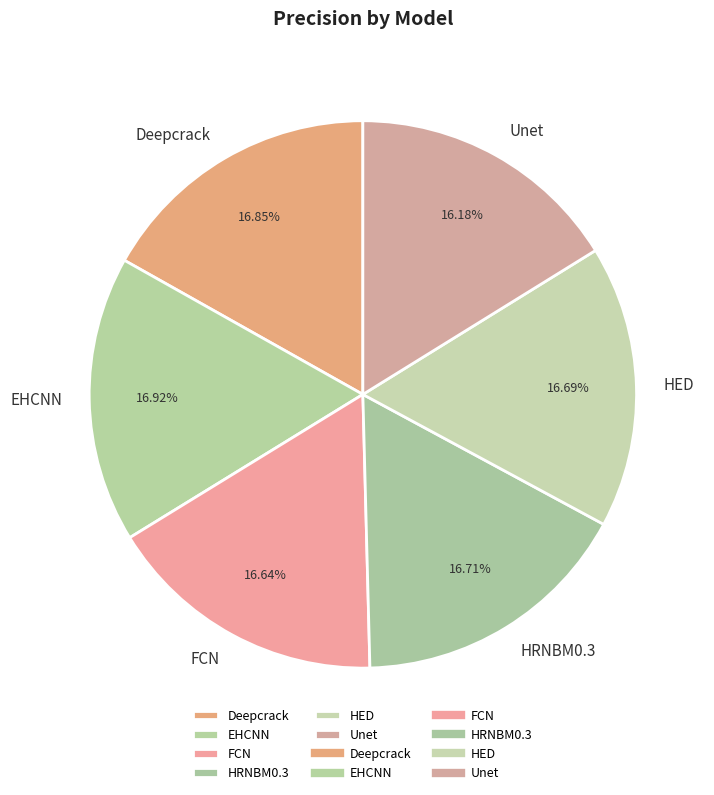

Is the sum of HRNBM0.3 and EHCNN greater than half?

No